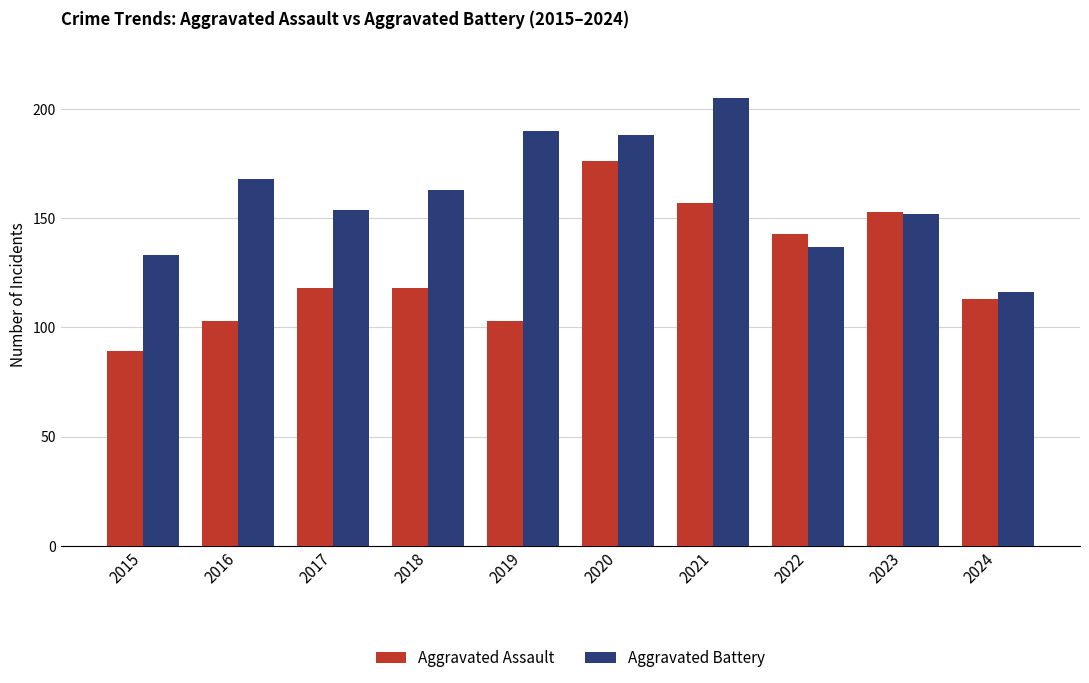

What is the value of the Aggravated Battery bar at the 3rd from the left?

154